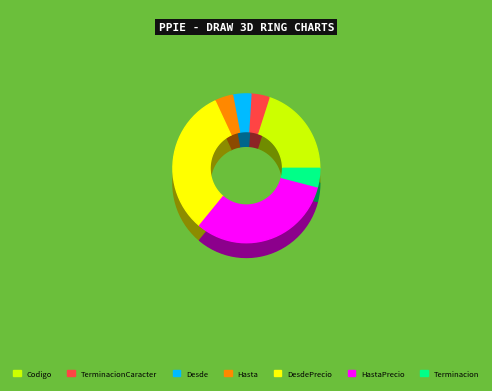

How many segments does this pie chart have?

7